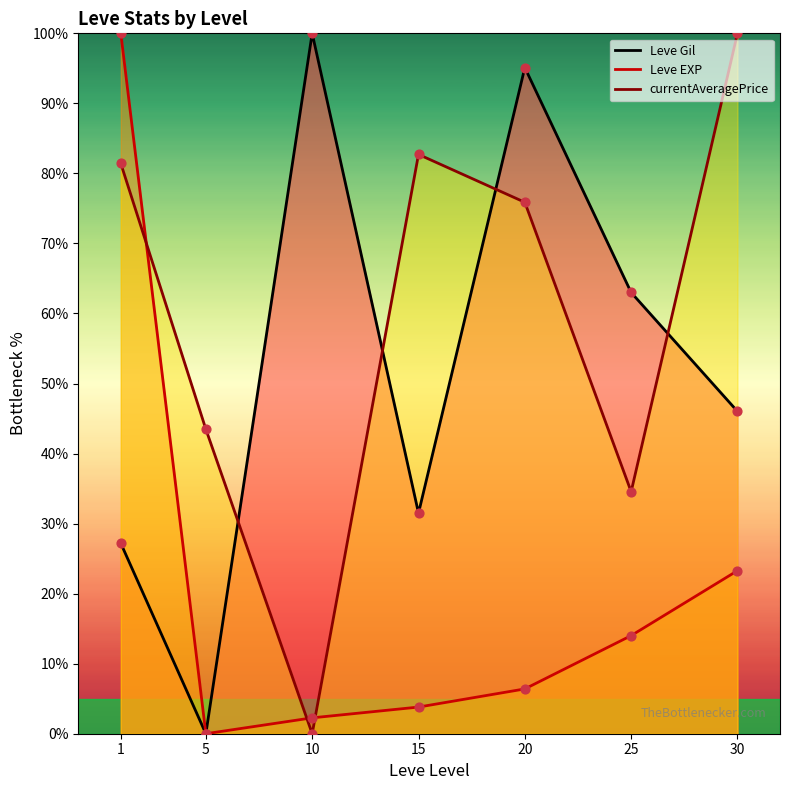

At how many categories does at least one series exceed 89?

4